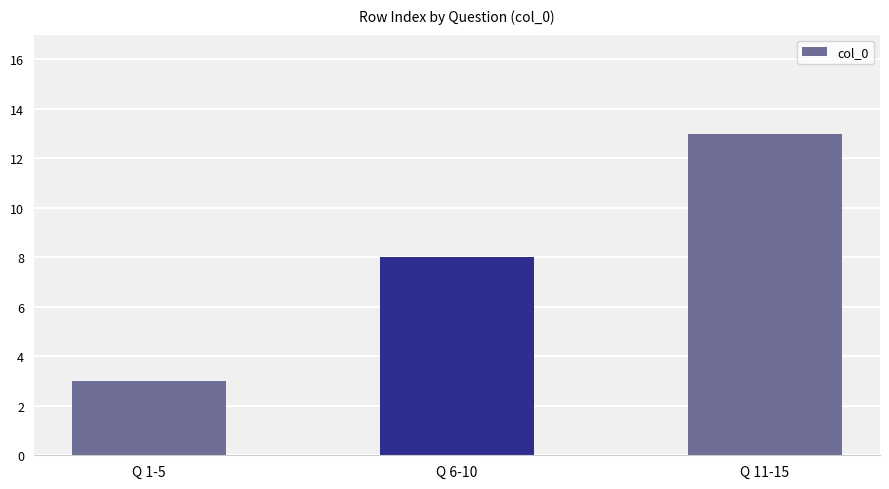

The value at Q 11-15 is 21. True or false?

False